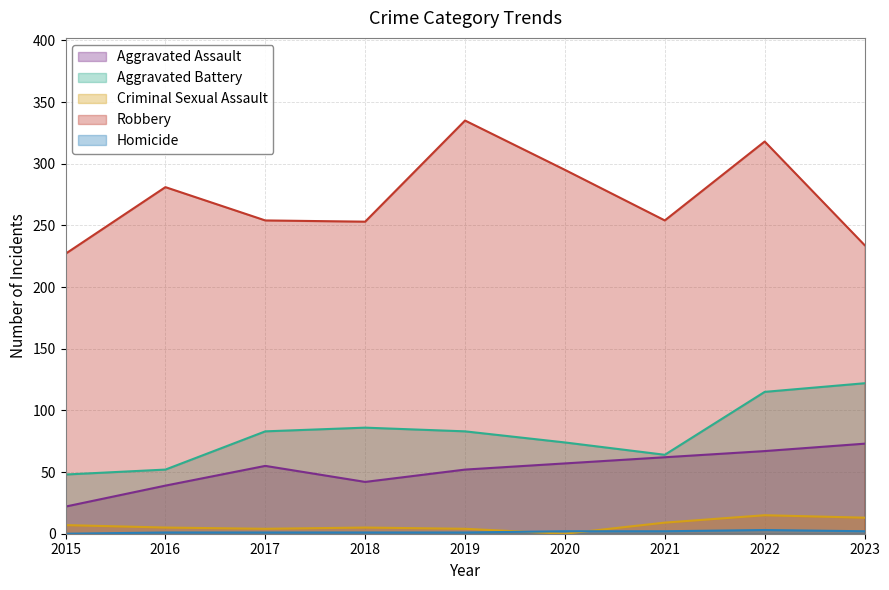

At which label does Aggravated Battery reach its minimum?

2015